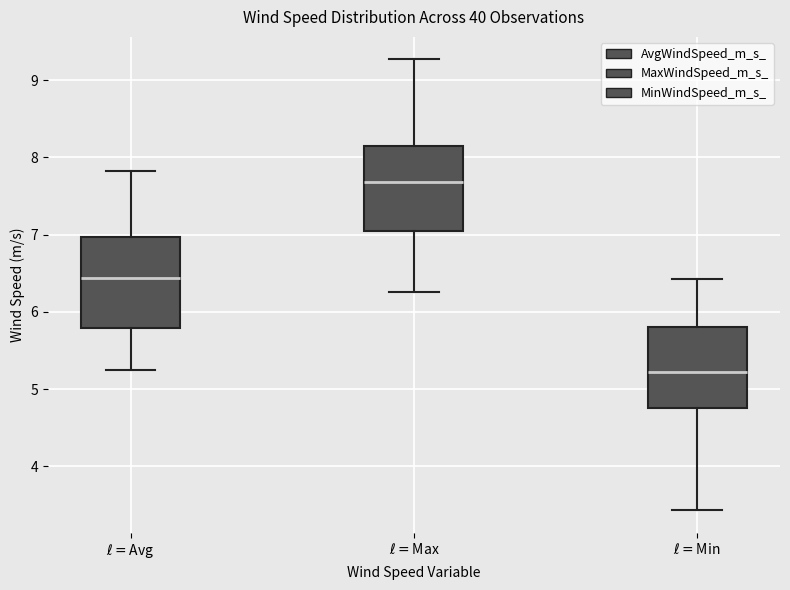

Which box's median line is the highest?

$\ell=$Max